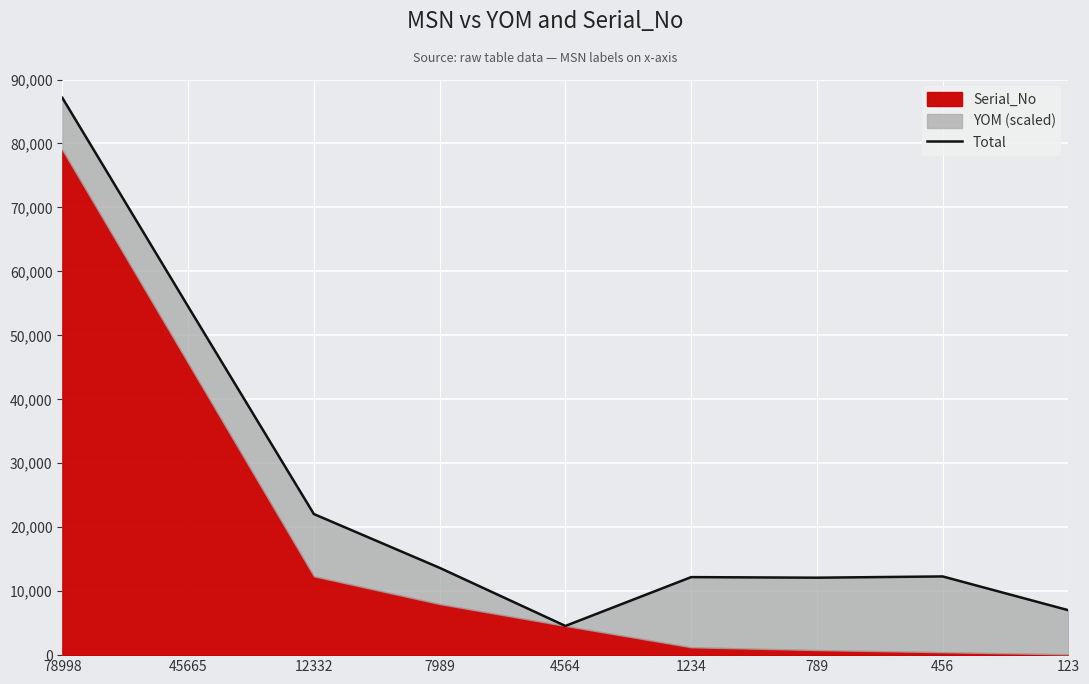

Reading left to right, list all the values displayed in this chart.

87133.6	54508.1	22059.4	13648.6	4564.0	12199.4	12108.1	12305.7	7020.6